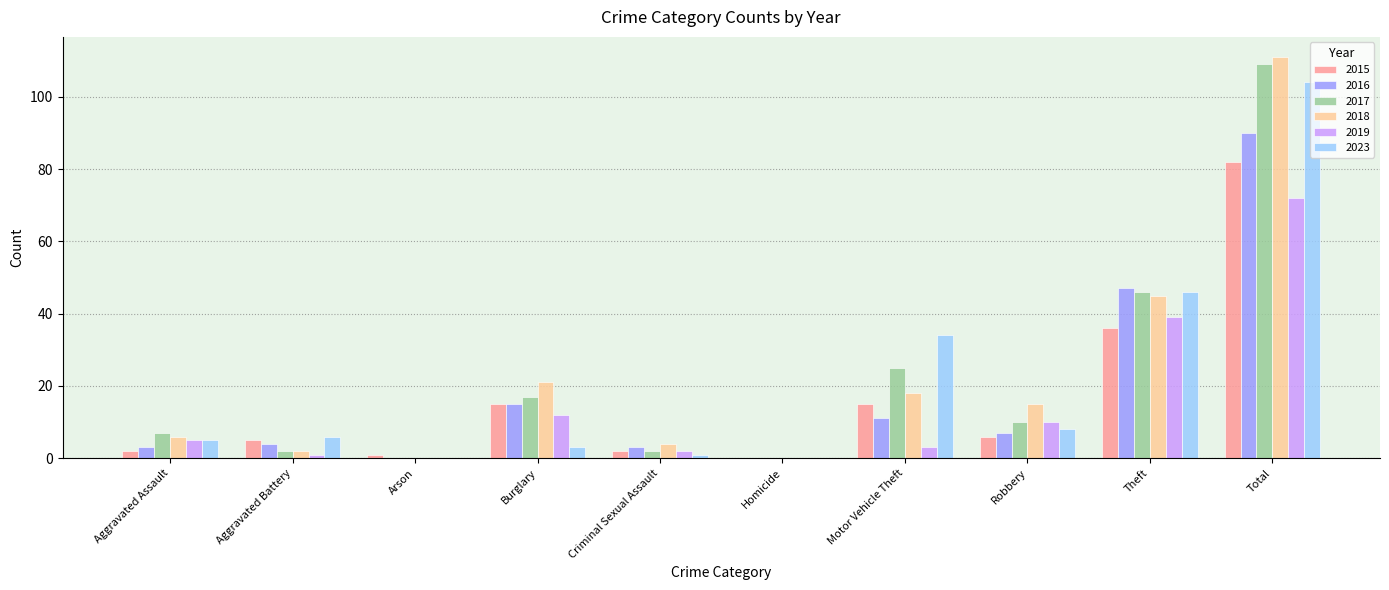

The 2019 series shows 3 at Burglary. True or false?

False